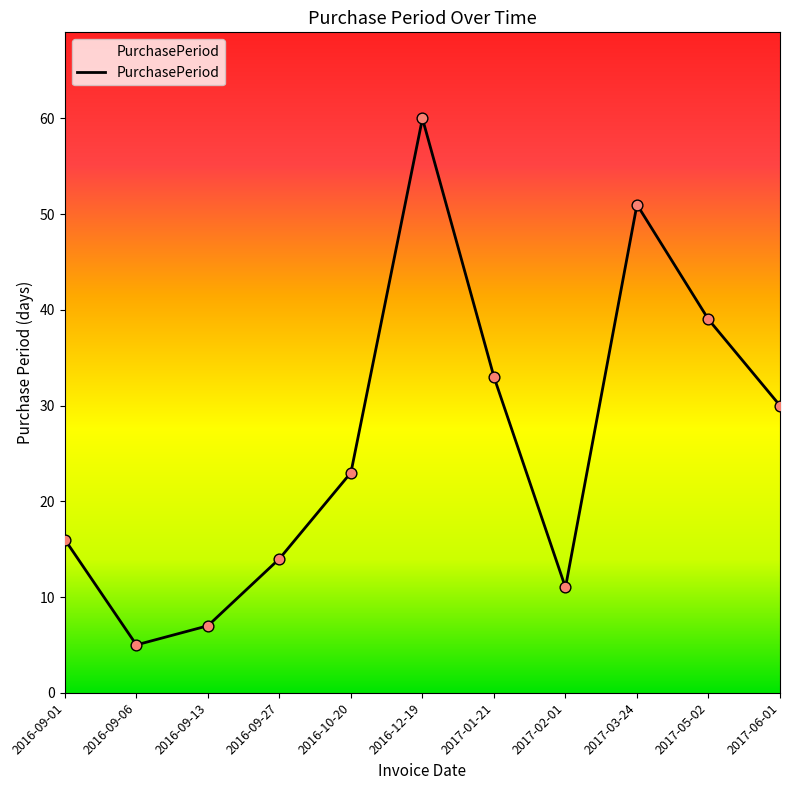

What is the ratio of the value at 2016-09-01 to the value at 2017-05-02?

0.4